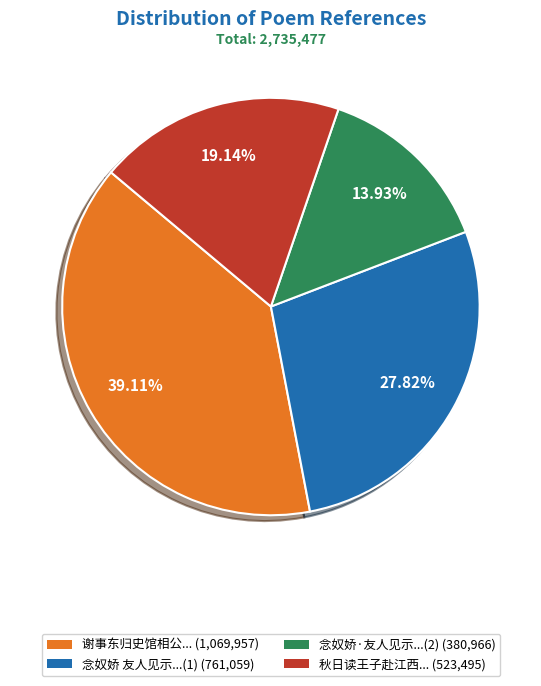

What is the ratio of the value at 秋日读王子赴江西... (523,495) to the value at 念奴娇·友人见示...(2) (380,966)?

1.4